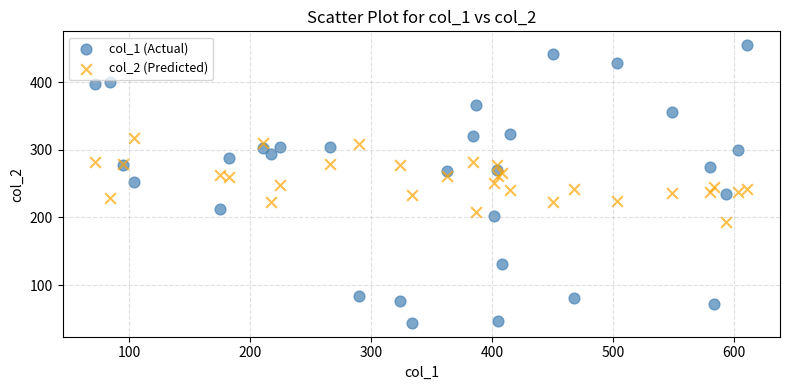

Which series has the widest spread of Y values?

col_1 (Actual)